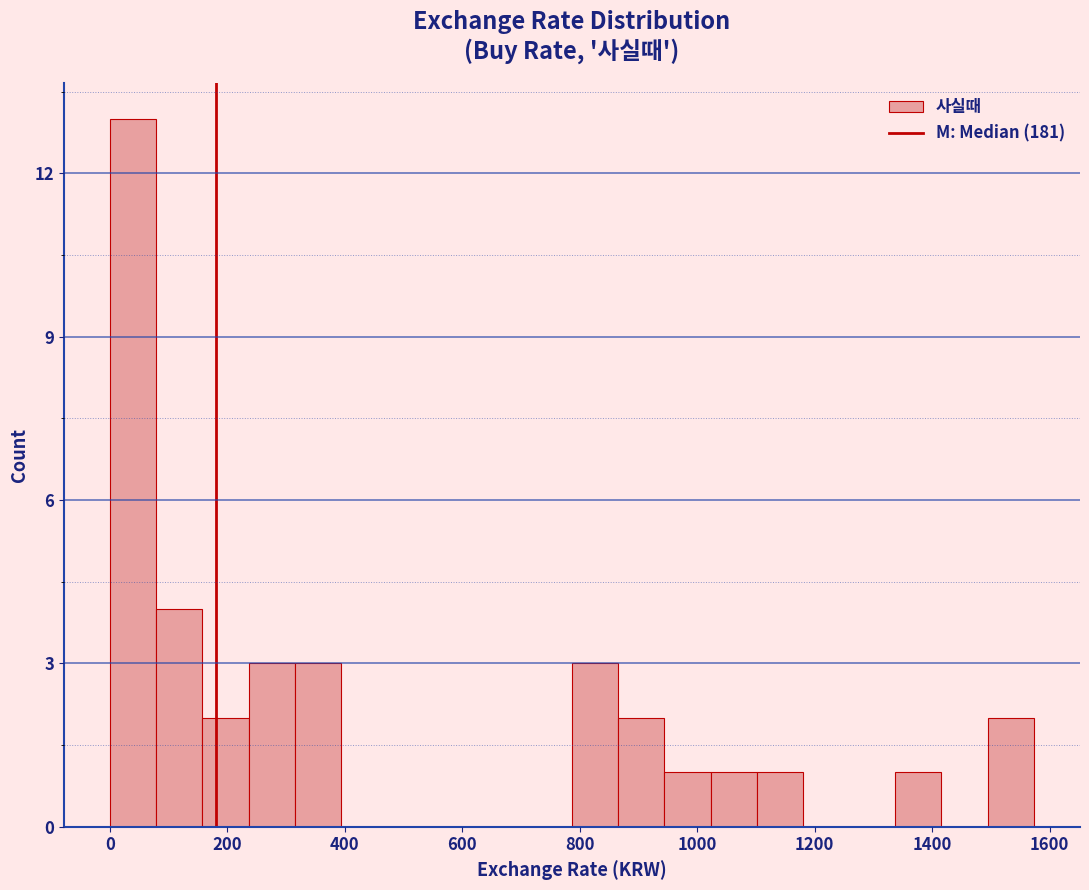

Around what value on the x-axis is the tallest bar? Give the approximate position of its centre, as read against the axis.

40